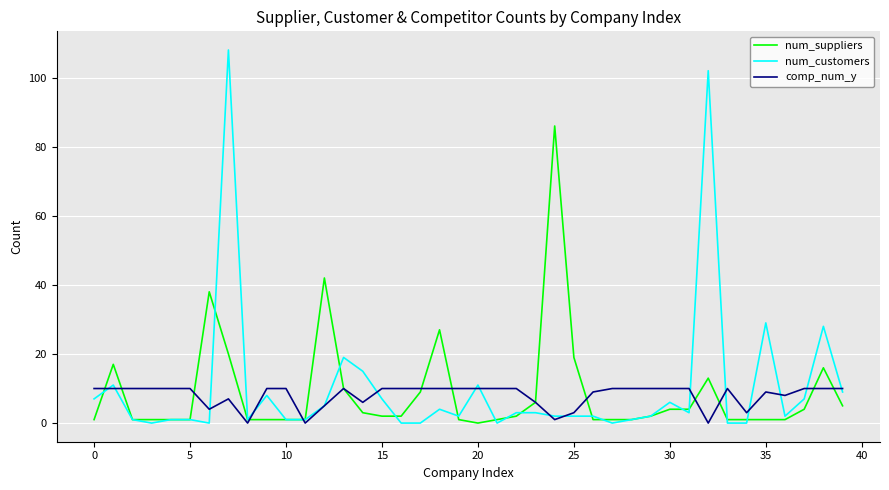

How many distinct data groups are displayed?

3